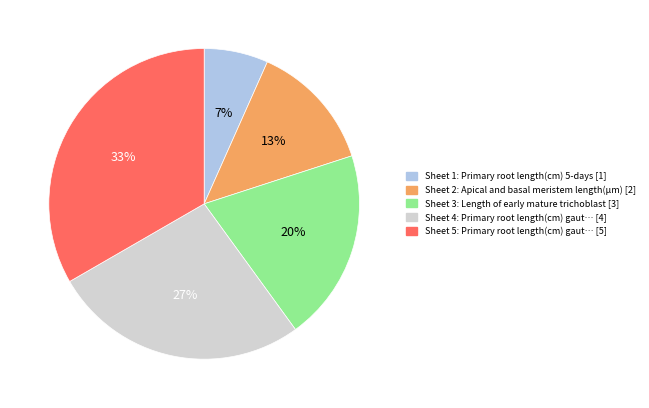

To the nearest percent, what is the average slice percentage?

20%